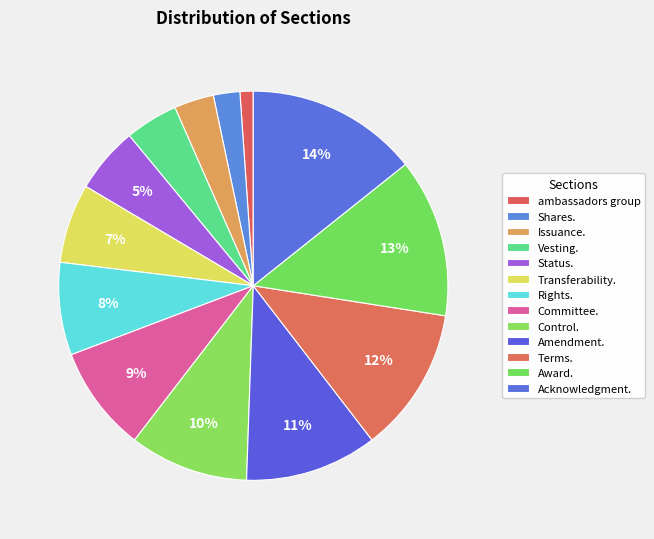

How many segments does this pie chart have?

13